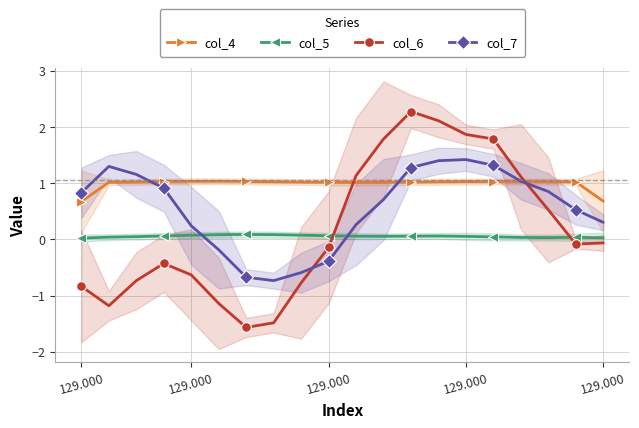

At which category is the sum across all series the highest?

12